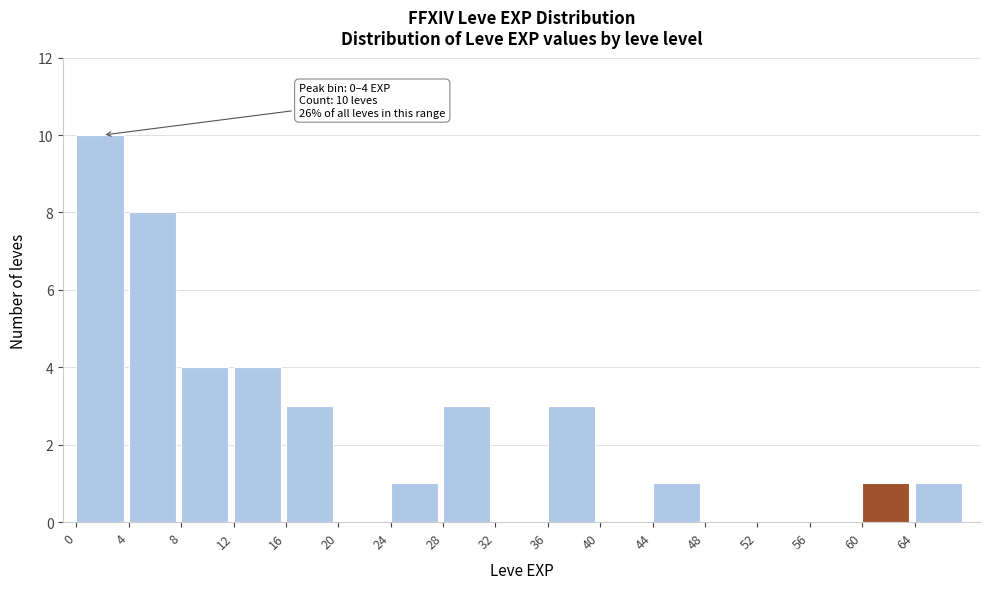

Over which range of the x-axis is the bar tallest?

0 to 4